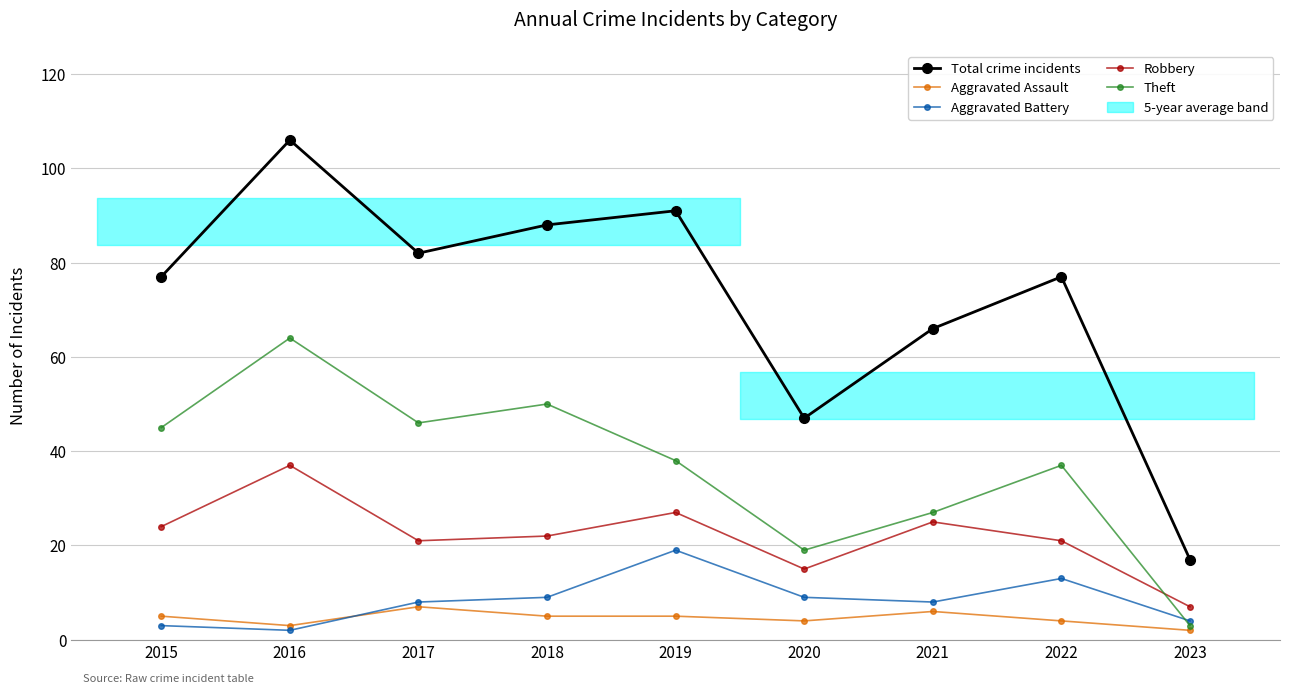

The value of Theft at 2015 is 45. True or false?

True